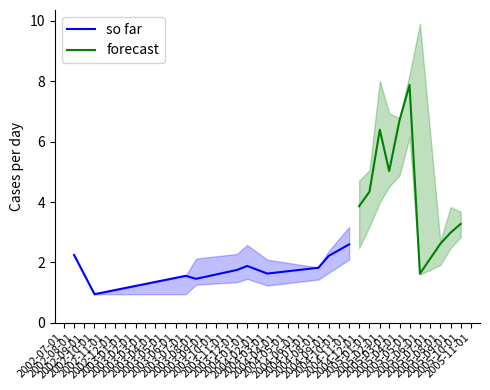

How many lines are shown in the chart?

2